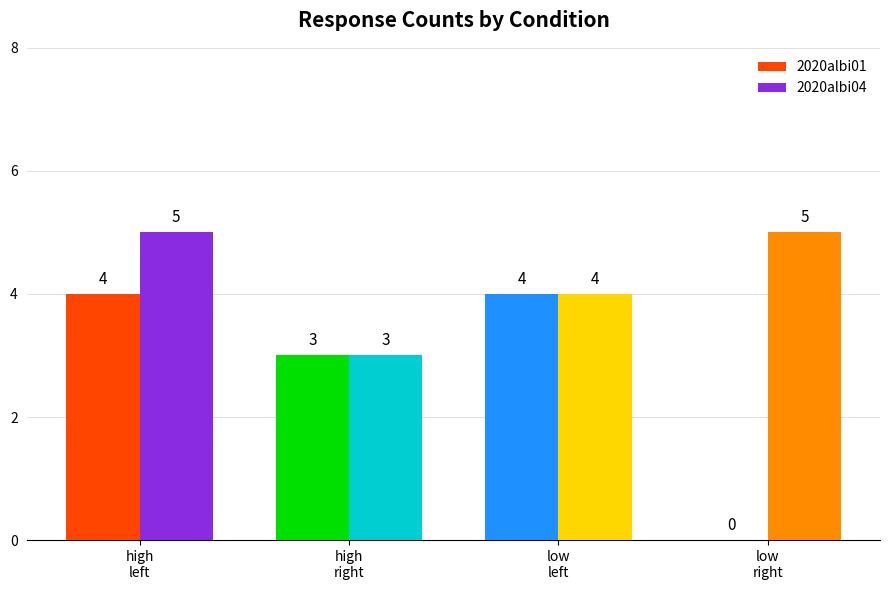

What is the maximum value shown in the chart?

5